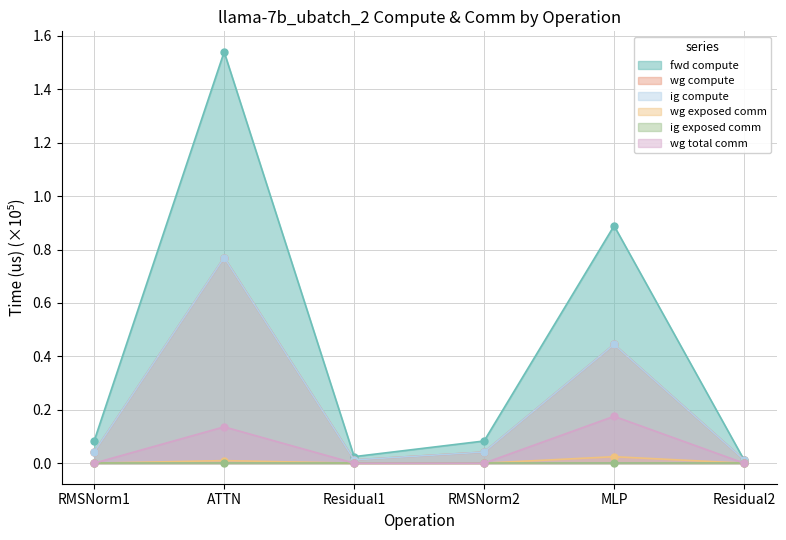

Does the chart have visible grid lines?

Yes